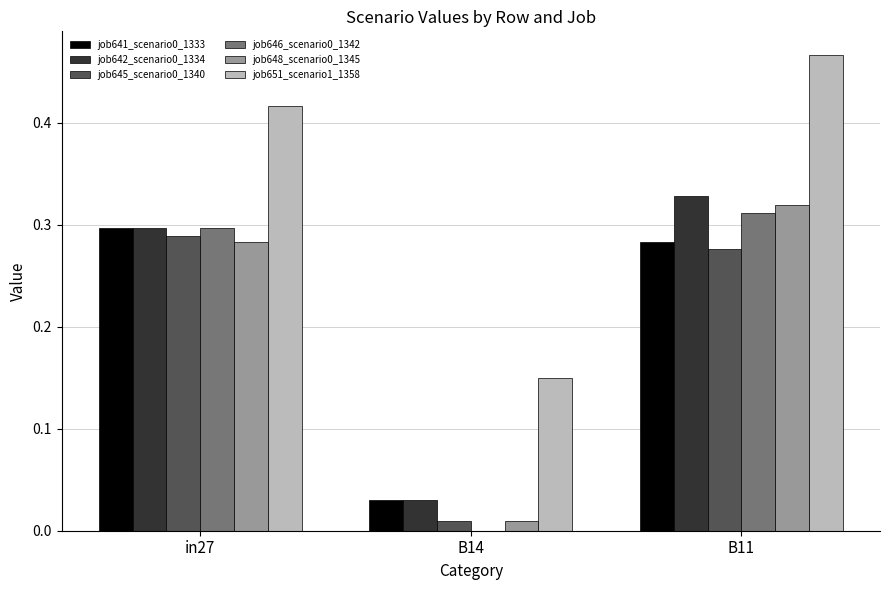

How many groups of bars are there?

3